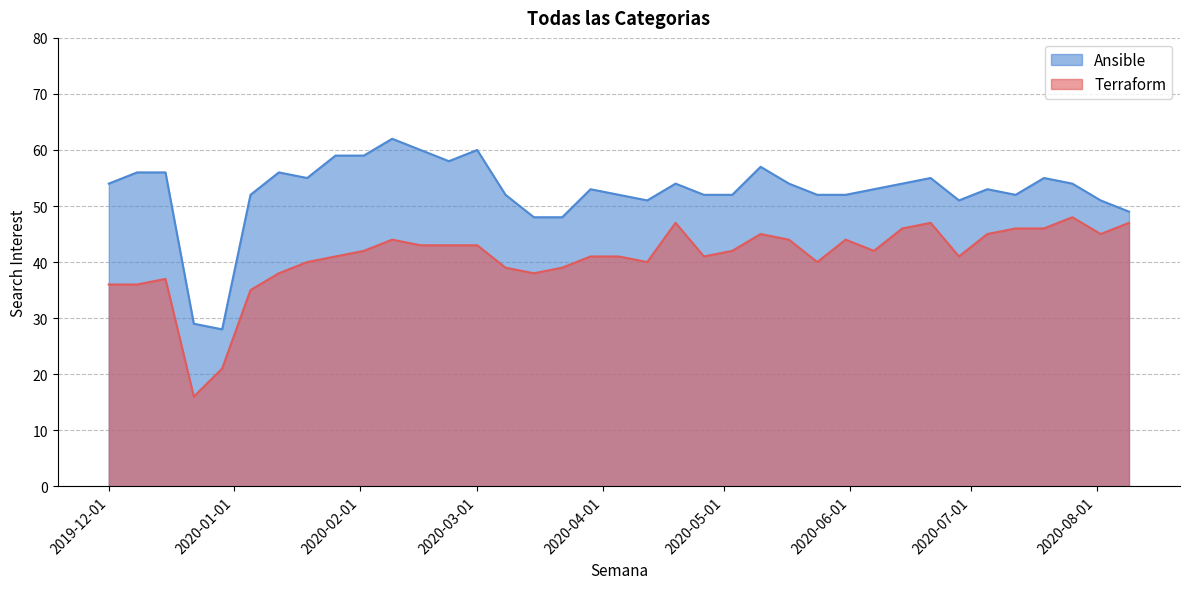

Between 2019-12-15 and 2020-06-21, which is larger?

2019-12-15